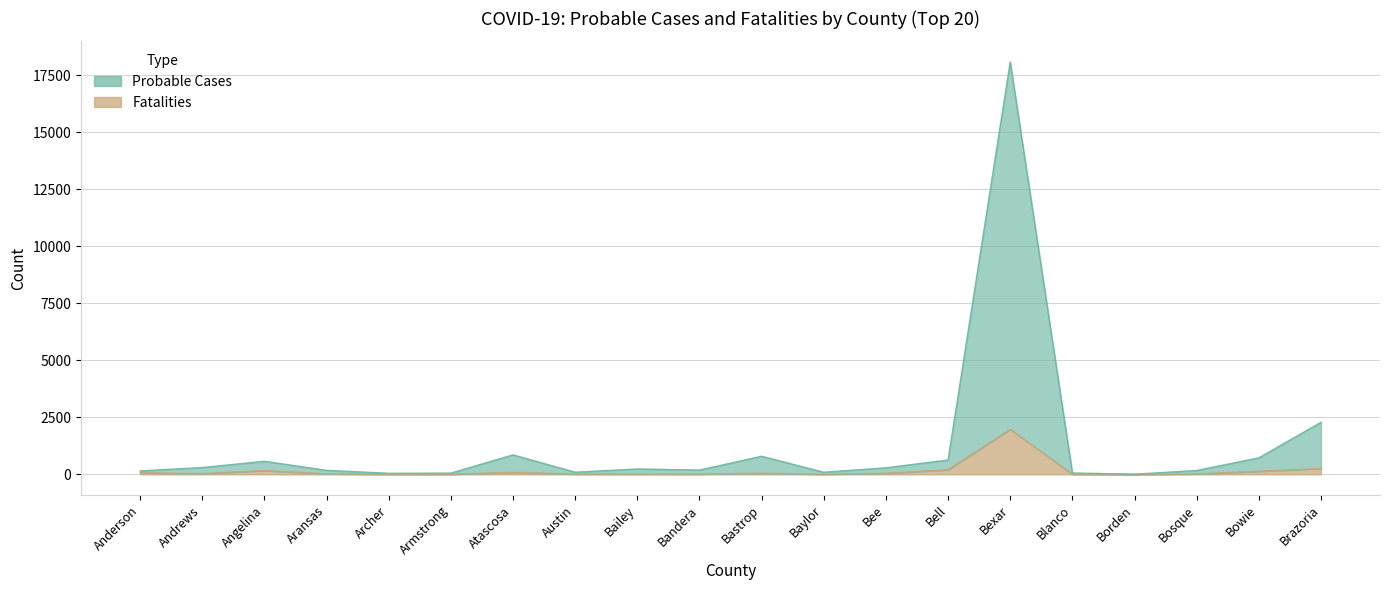

Reading left to right, what are all the values shown in this chart?

Probable Cases: Anderson=151	Andrews=298	Angelina=573	Aransas=175	Archer=47	Armstrong=53	Atascosa=853	Austin=94	Bailey=236	Bandera=187	Bastrop=794	Baylor=92	Bee=286	Bell=629	Bexar=18085	Blanco=60	Borden=7	Bosque=169	Bowie=723	Brazoria=2282
Fatalities: Anderson=73	Andrews=33	Angelina=167	Aransas=25	Archer=6	Armstrong=6	Atascosa=88	Austin=15	Bailey=17	Bandera=15	Bastrop=51	Baylor=7	Bee=50	Bell=202	Bexar=1980	Blanco=9	Borden=0	Bosque=20	Bowie=135	Brazoria=258